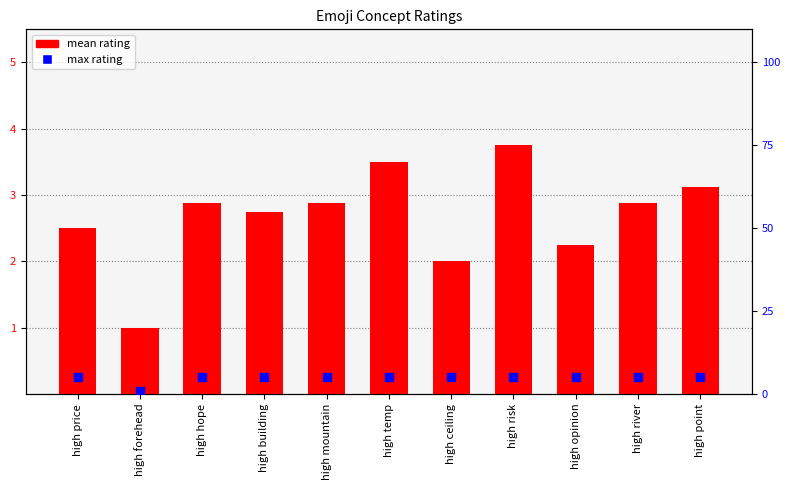

At which category is the sum across all series the highest?

high risk